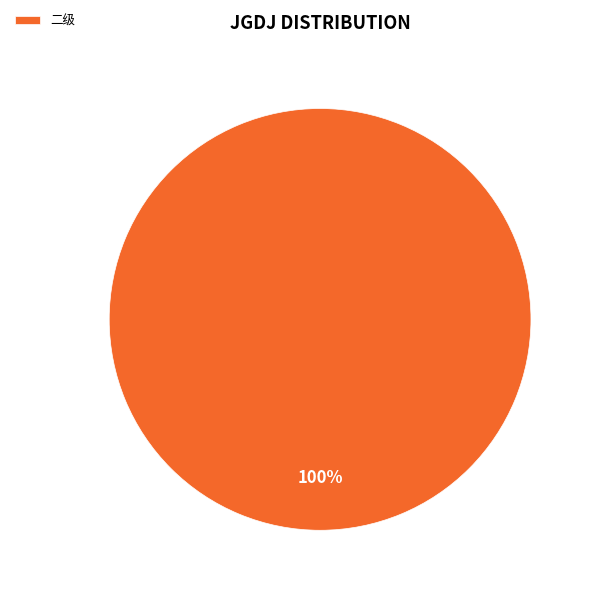

What percentage is the 二级 slice, to the nearest percent?

100%